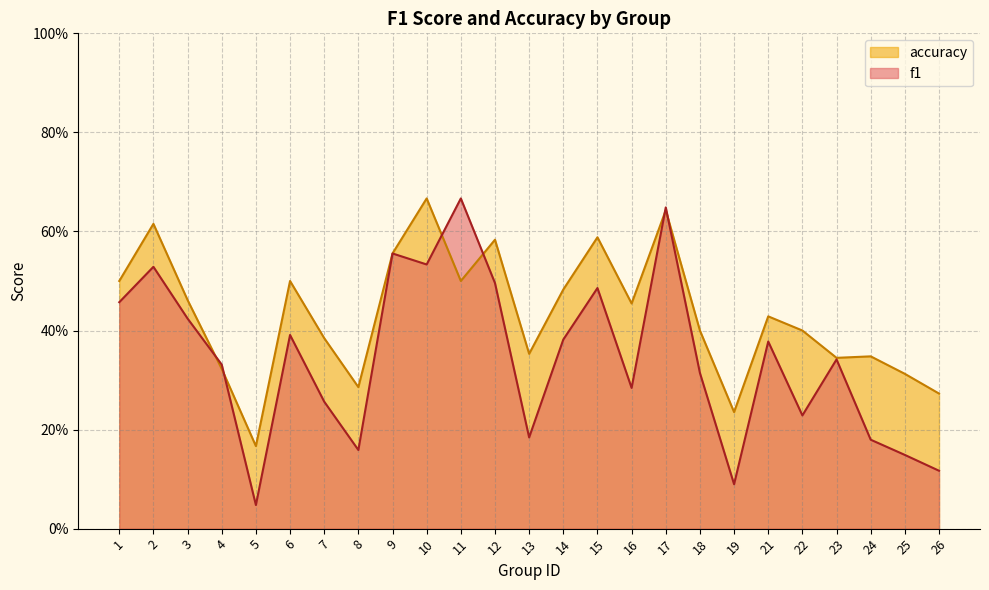

At which category does accuracy reach its first local peak?

2